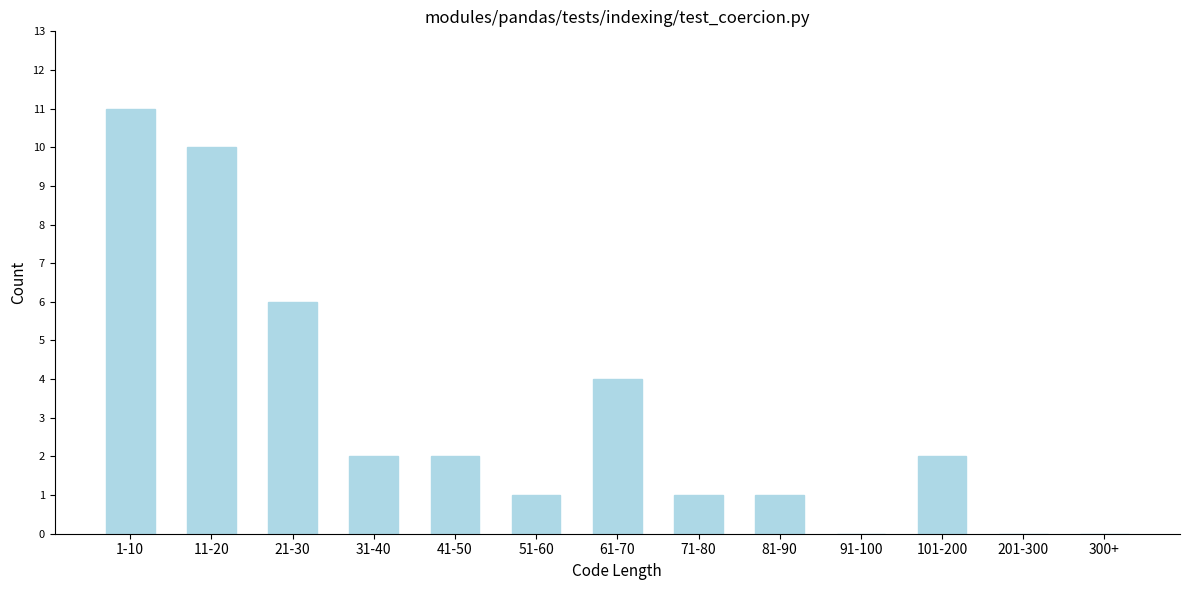

Reading left to right, list all the values displayed in this chart.

1-10=11	11-20=10	21-30=6	31-40=2	41-50=2	51-60=1	61-70=4	71-80=1	81-90=1	91-100=0	101-200=2	201-300=0	300+=0